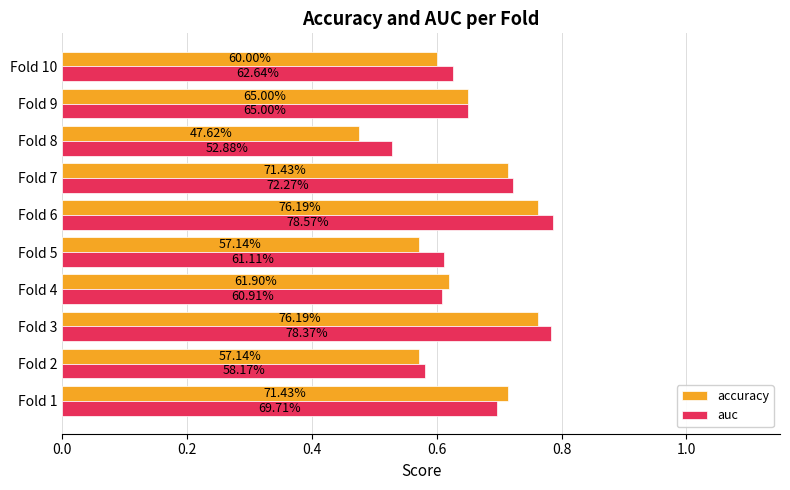

What are all the series names shown in the legend?

accuracy, auc